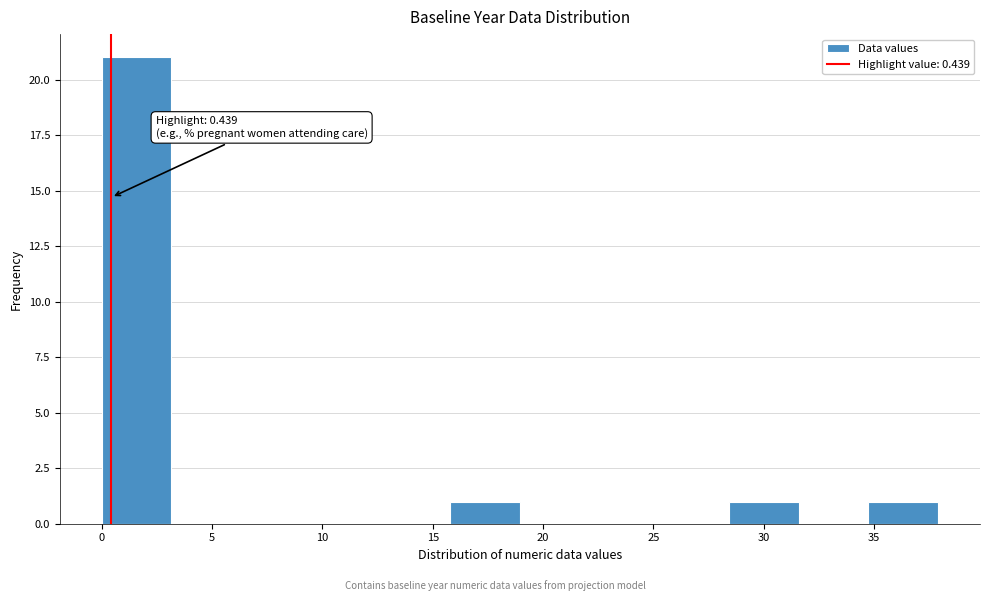

Over which range of the x-axis is the bar tallest?

0.0 to 3.0